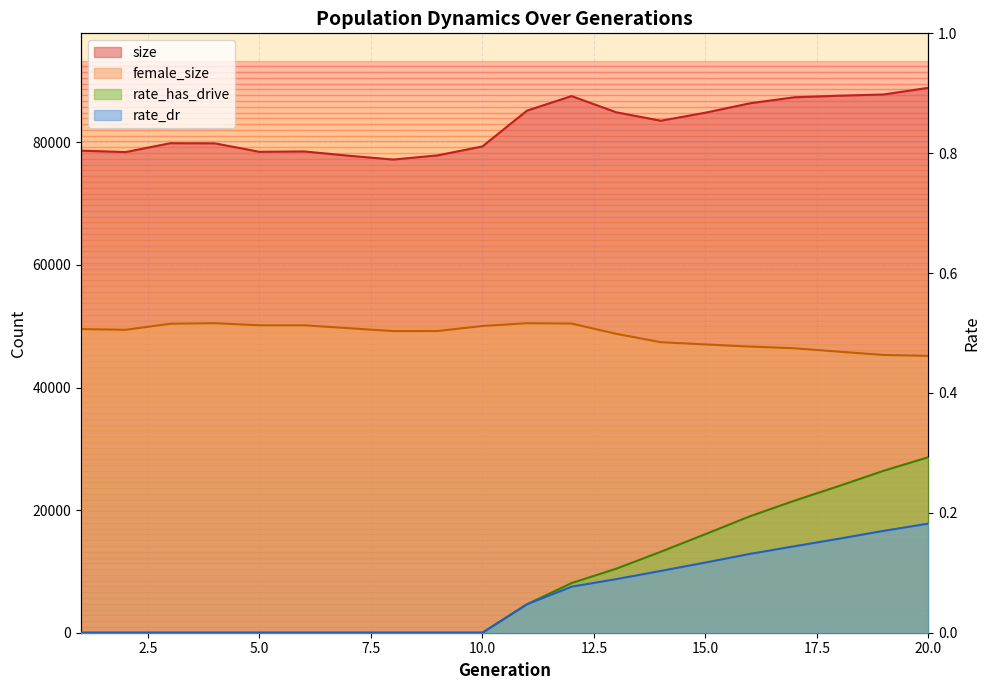

Which has a higher value, 2 or 13?

13